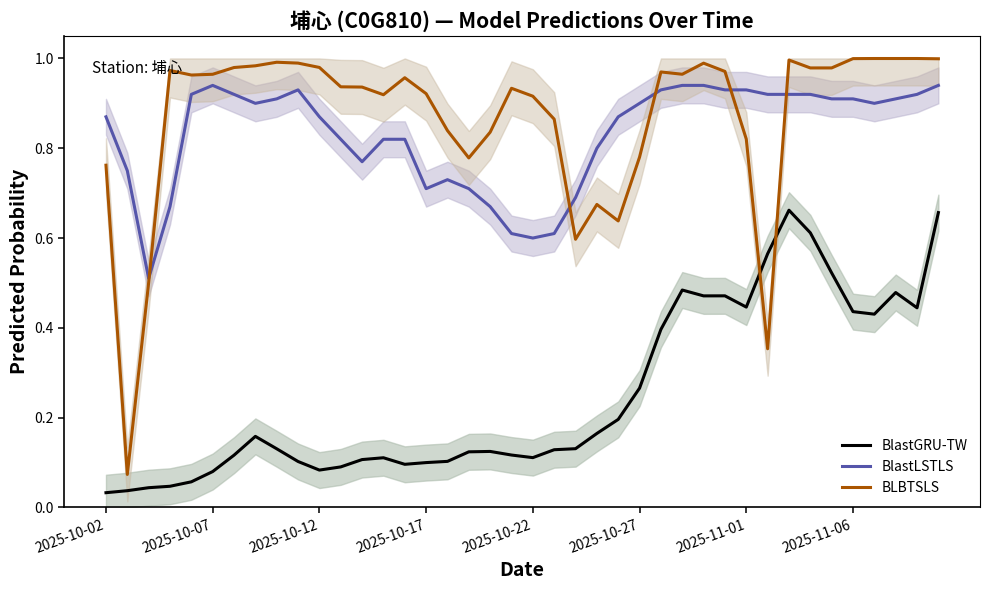

True or false: BlastGRU-TW has a value of 0.0 at 2025-10-12.

False